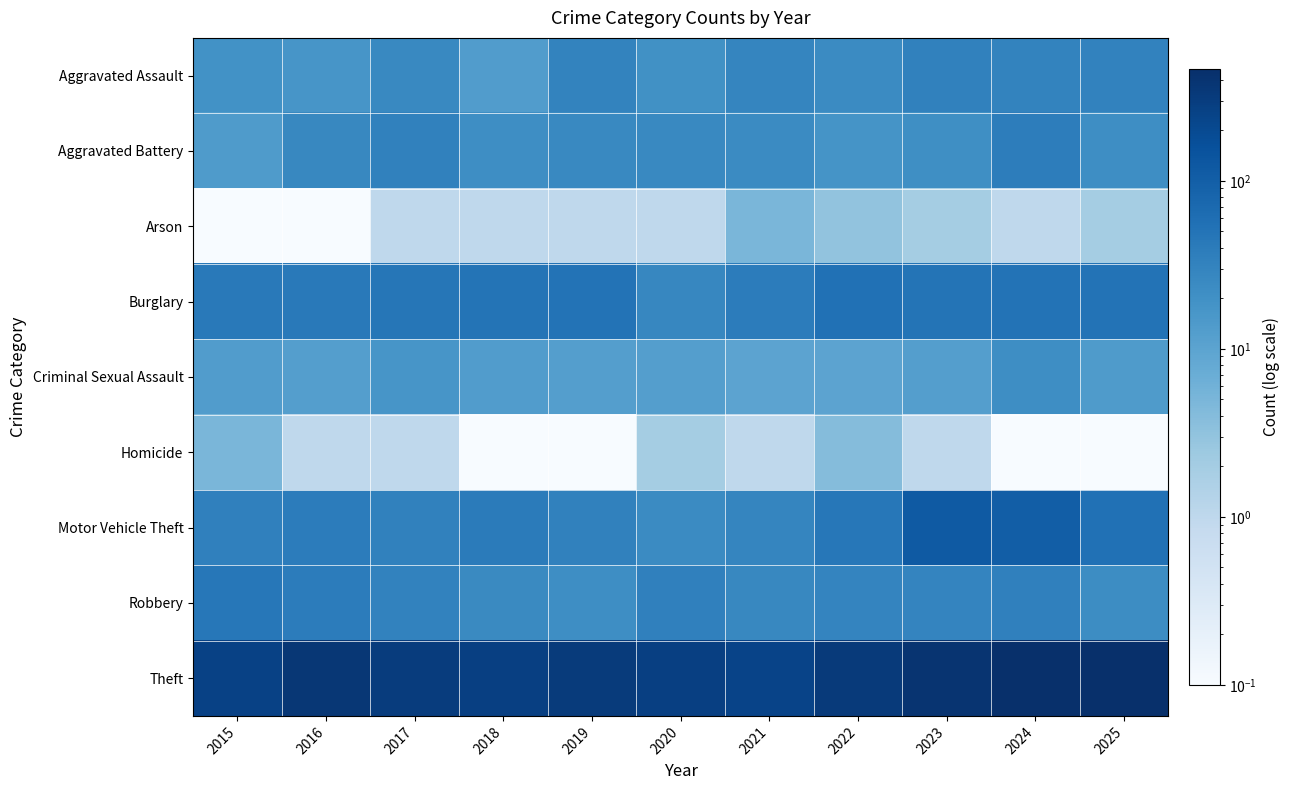

Reading left to right, transcribe all the data shown in this chart.

Aggravated Assault: 2015=19.0	2016=17.0	2017=26.0	2018=13.0	2019=31.0	2020=20.0	2021=29.0	2022=24.0	2023=33.0	2024=31.0	2025=32.0
Aggravated Battery: 2015=14.0	2016=27.0	2017=33.0	2018=22.0	2019=26.0	2020=26.0	2021=24.0	2022=18.0	2023=21.0	2024=37.0	2025=22.0
Arson: 2015=0.1	2016=0.1	2017=1.0	2018=1.0	2019=1.0	2020=1.0	2021=5.0	2022=3.0	2023=2.0	2024=1.0	2025=2.0
Burglary: 2015=42.0	2016=43.0	2017=47.0	2018=50.0	2019=51.0	2020=28.0	2021=39.0	2022=55.0	2023=50.0	2024=52.0	2025=52.0
Criminal Sexual Assault: 2015=13.0	2016=12.0	2017=17.0	2018=13.0	2019=12.0	2020=12.0	2021=10.0	2022=10.0	2023=12.0	2024=22.0	2025=14.0
Homicide: 2015=5.0	2016=1.0	2017=1.0	2018=0.1	2019=0.1	2020=2.0	2021=1.0	2022=4.0	2023=1.0	2024=0.1	2025=0.1
Motor Vehicle Theft: 2015=34.0	2016=38.0	2017=33.0	2018=40.0	2019=33.0	2020=24.0	2021=29.0	2022=45.0	2023=116.0	2024=104.0	2025=55.0
Robbery: 2015=45.0	2016=39.0	2017=32.0	2018=25.0	2019=22.0	2020=34.0	2021=27.0	2022=30.0	2023=30.0	2024=34.0	2025=23.0
Theft: 2015=264.0	2016=364.0	2017=305.0	2018=278.0	2019=317.0	2020=282.0	2021=243.0	2022=325.0	2023=402.0	2024=455.0	2025=463.0